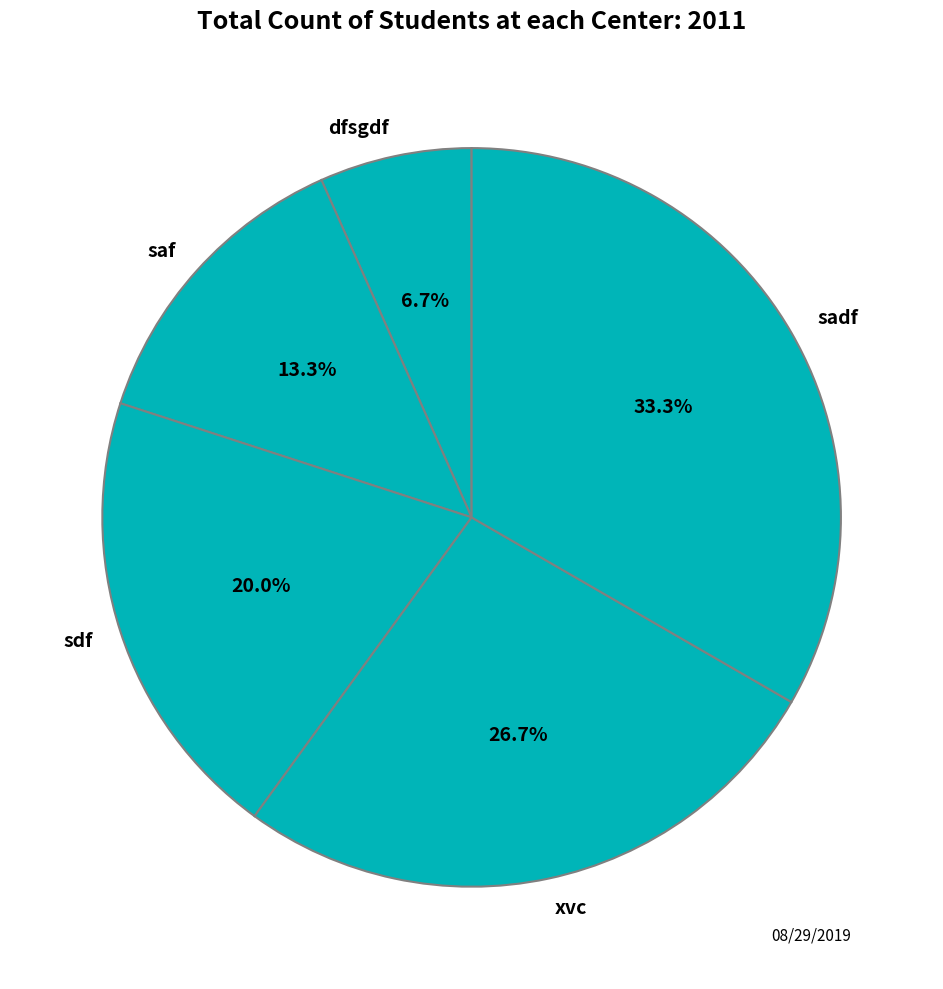

To the nearest percent, what portion does saf represent?

13%